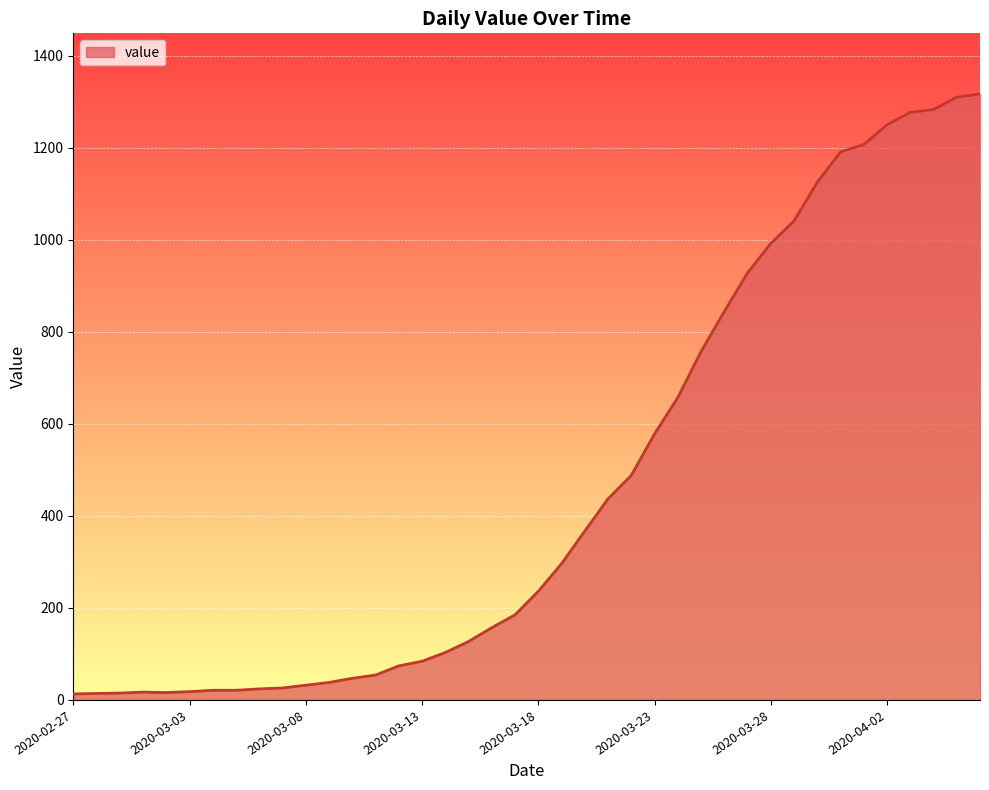

What is the greatest value displayed?

1317